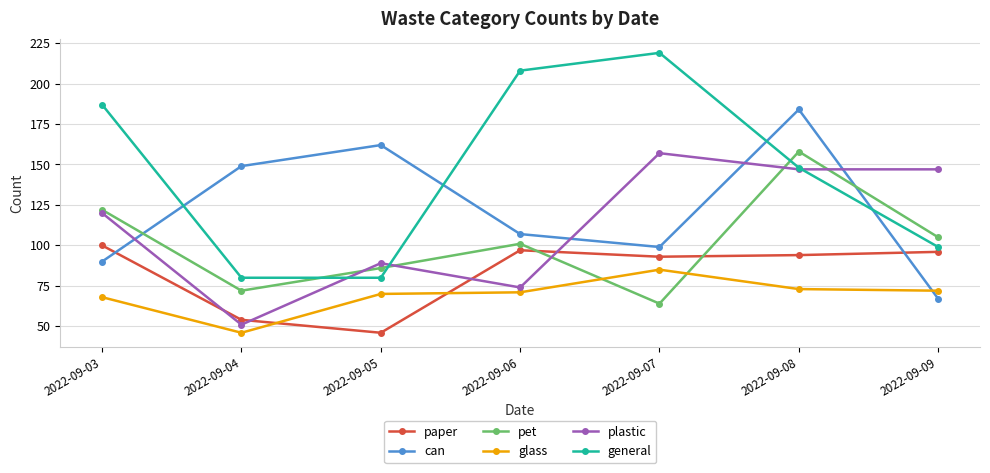

What is the maximum value shown in the chart?

219